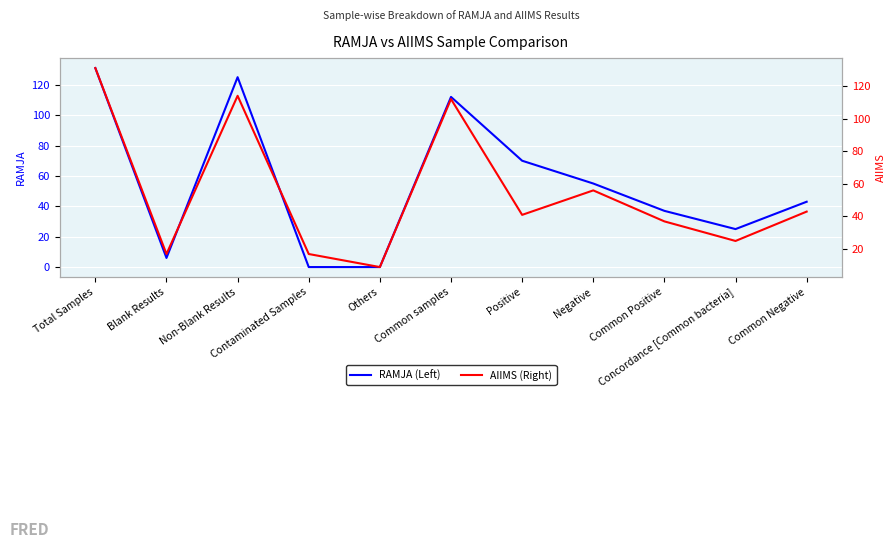

What is the maximum value for RAMJA (Left)?

131